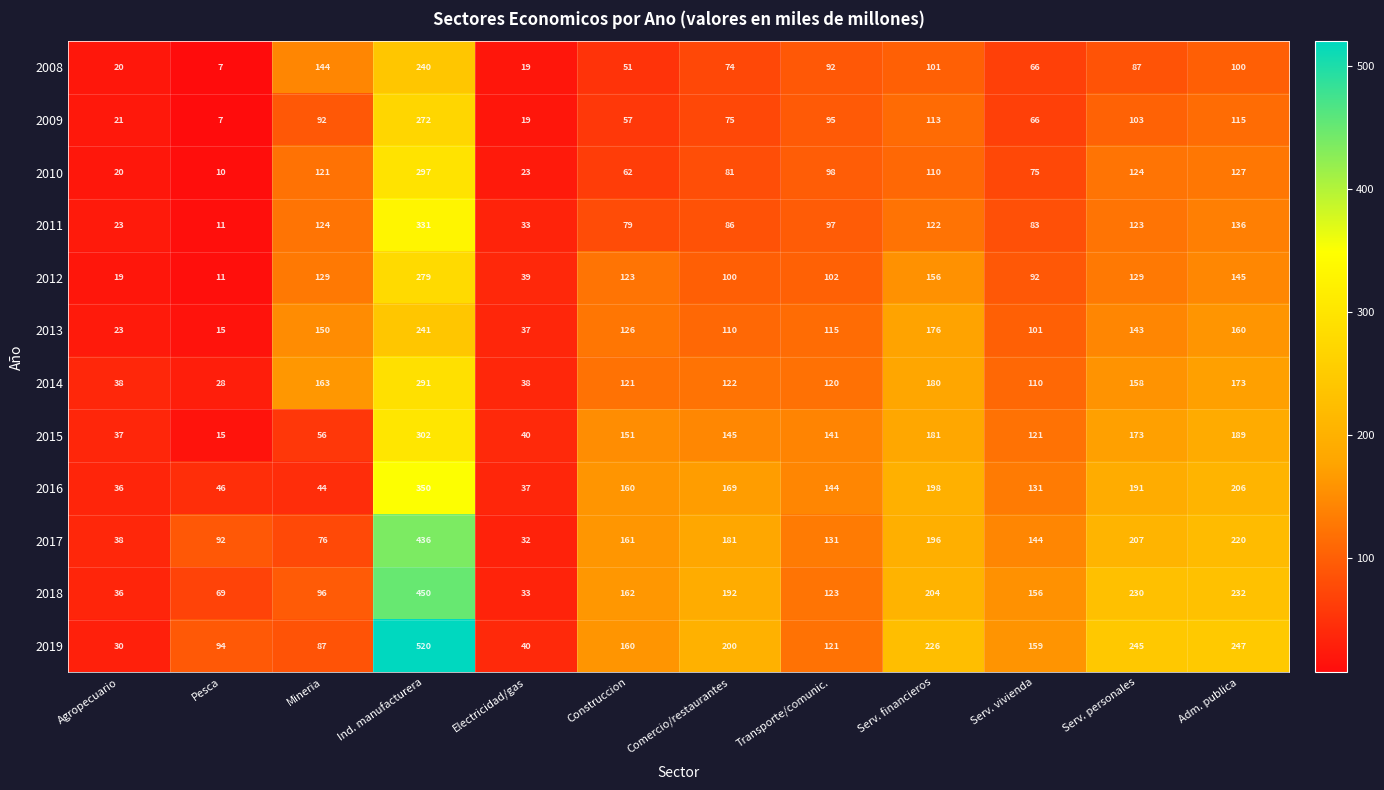

At which label does 2010 first exceed 98?

Mineria